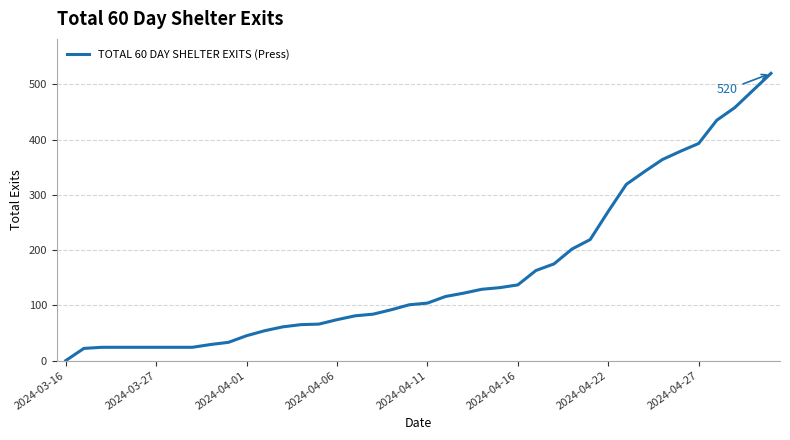

What is the maximum value shown in the chart?

520